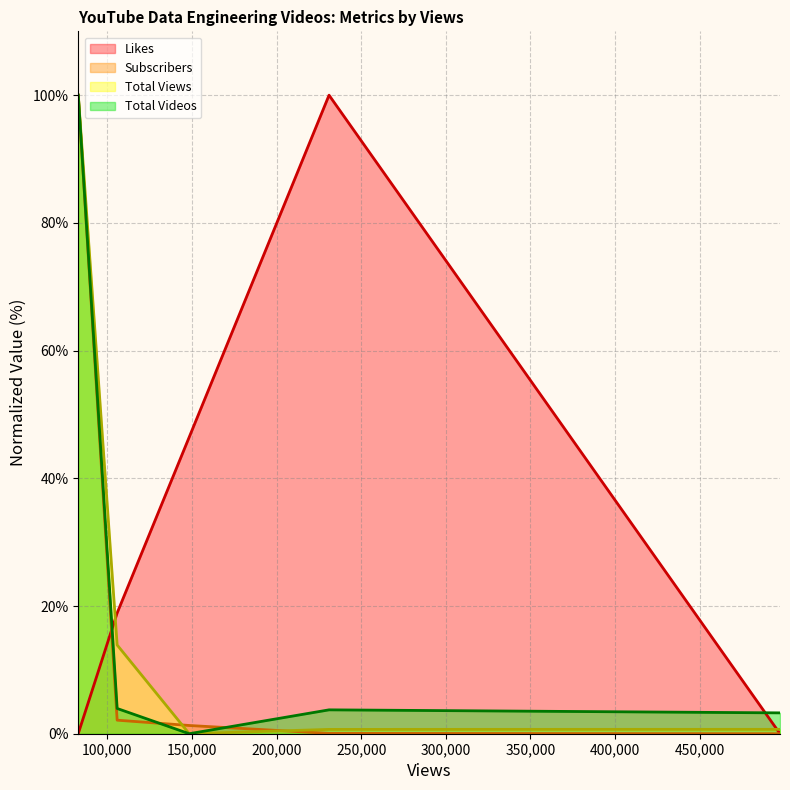

Does the chart have visible grid lines?

Yes